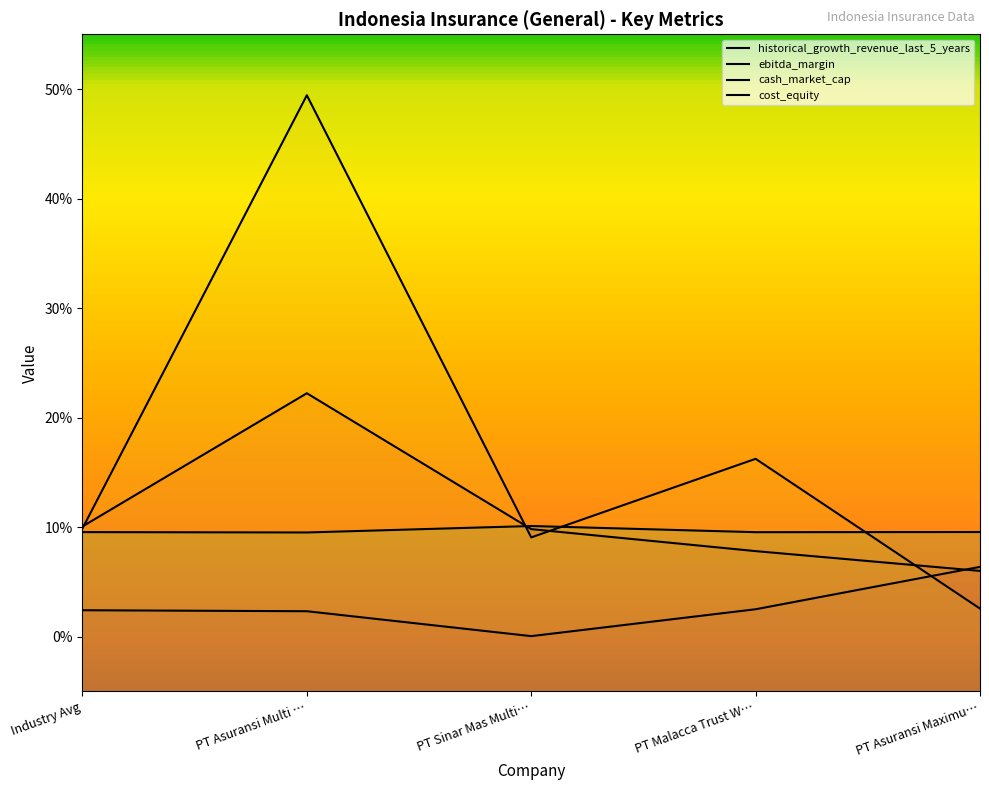

Between which two adjacent categories do cash_market_cap and historical_growth_revenue_last_5_years first intersect?

PT Malacca Trust W… and PT Asuransi Maximu…